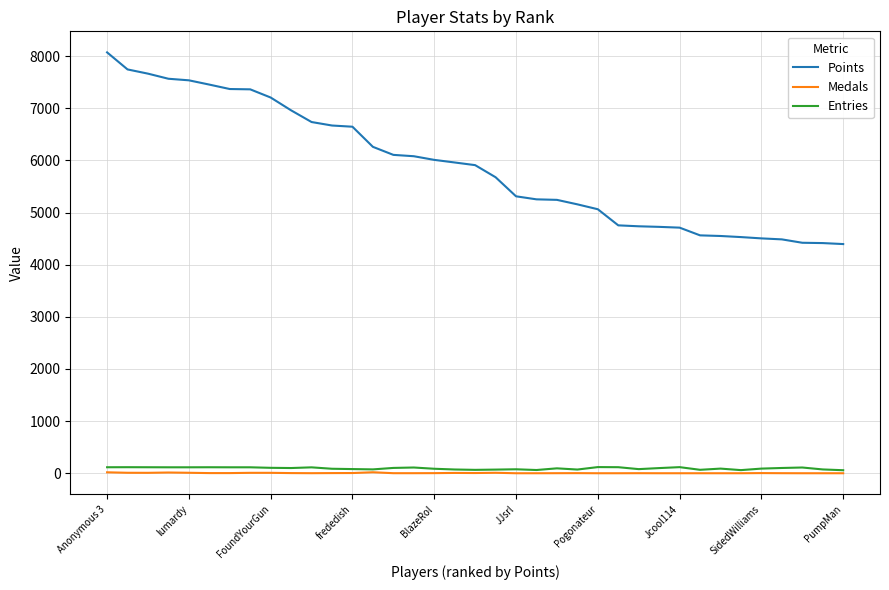

True or false: Medals and Points cross at least once.

False